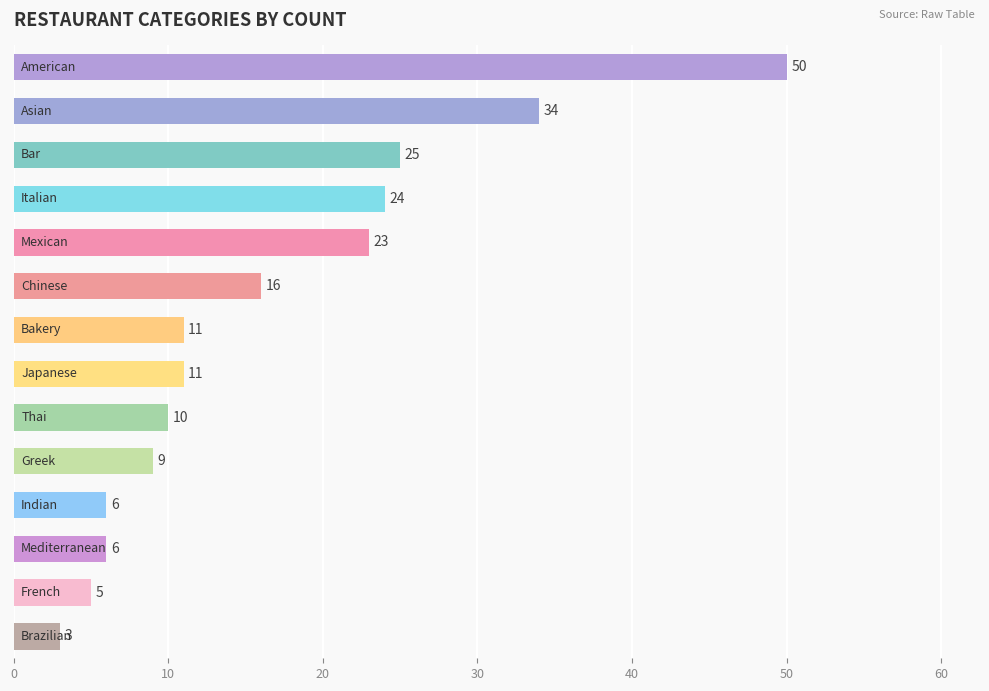

What is the difference between the maximum and second lowest values?

45